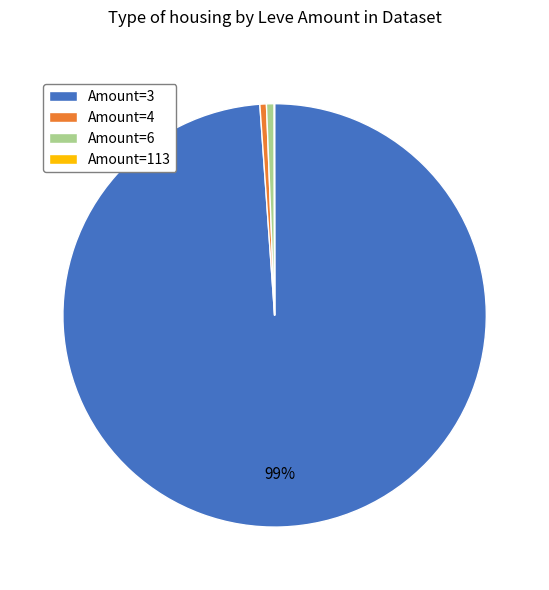

Is it true that Amount=3 is 88% of the pie?

False